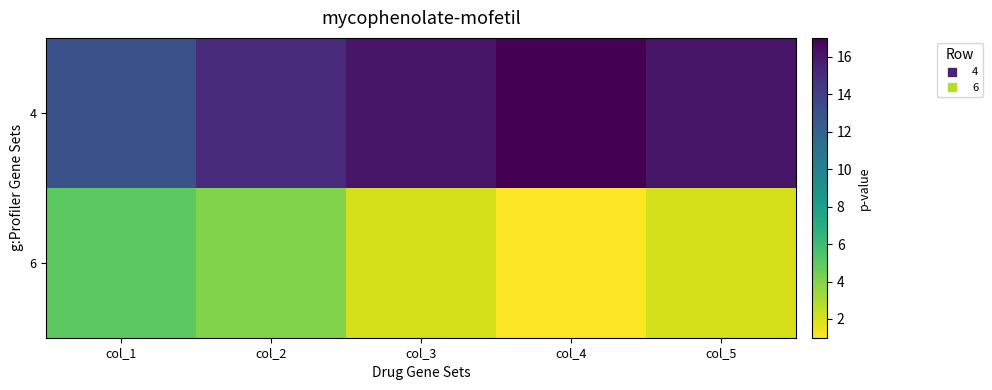

Reading left to right, transcribe all the data shown in this chart.

4: col_1=13	col_2=15	col_3=16	col_4=17	col_5=16
6: col_1=5	col_2=4	col_3=2	col_4=1	col_5=2